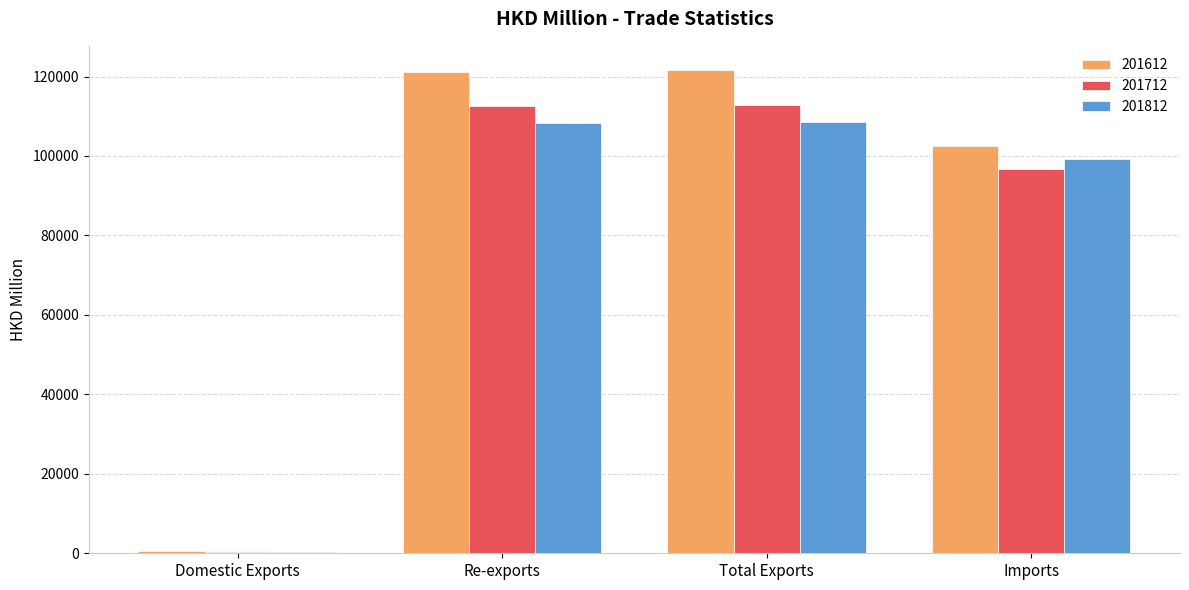

What is the total value across all series at Re-exports?

341907.9